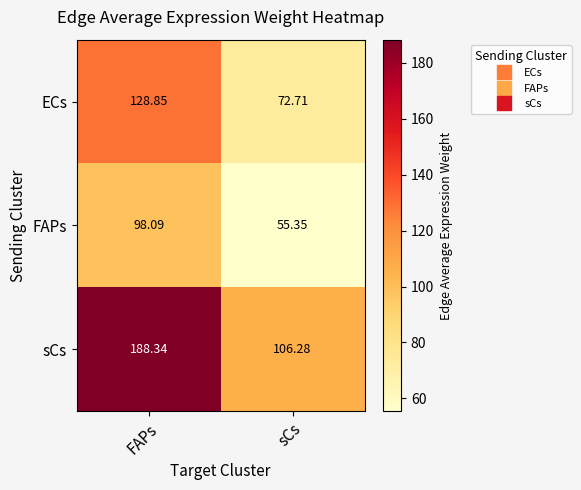

Where is ECs nearest to the value 100?

sCs